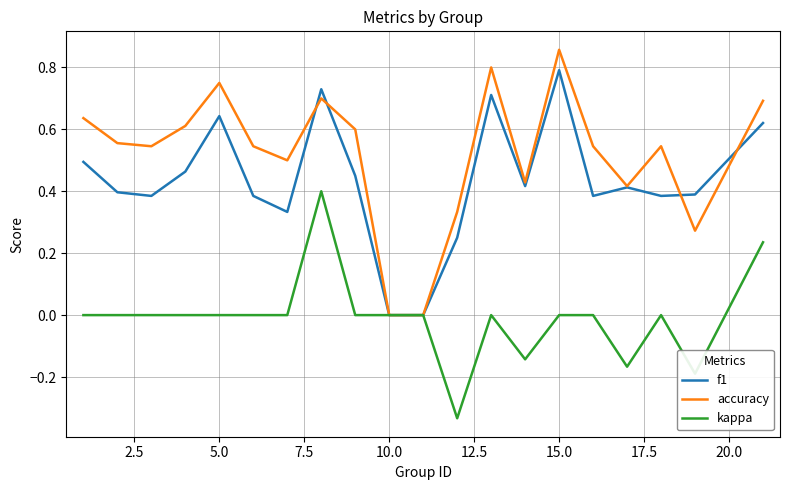

Which series has the widest spread of values?

accuracy